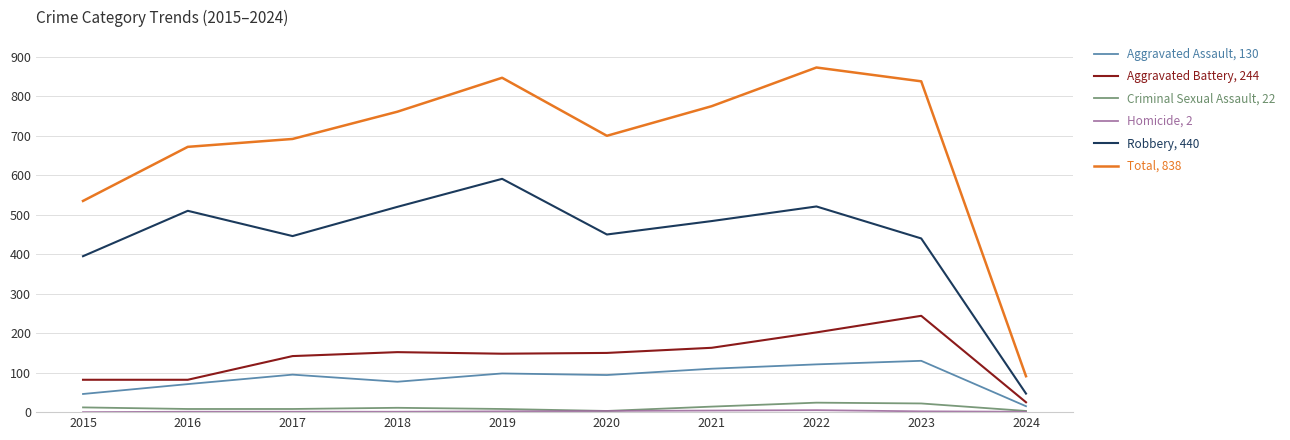

What is the greatest value displayed?

873